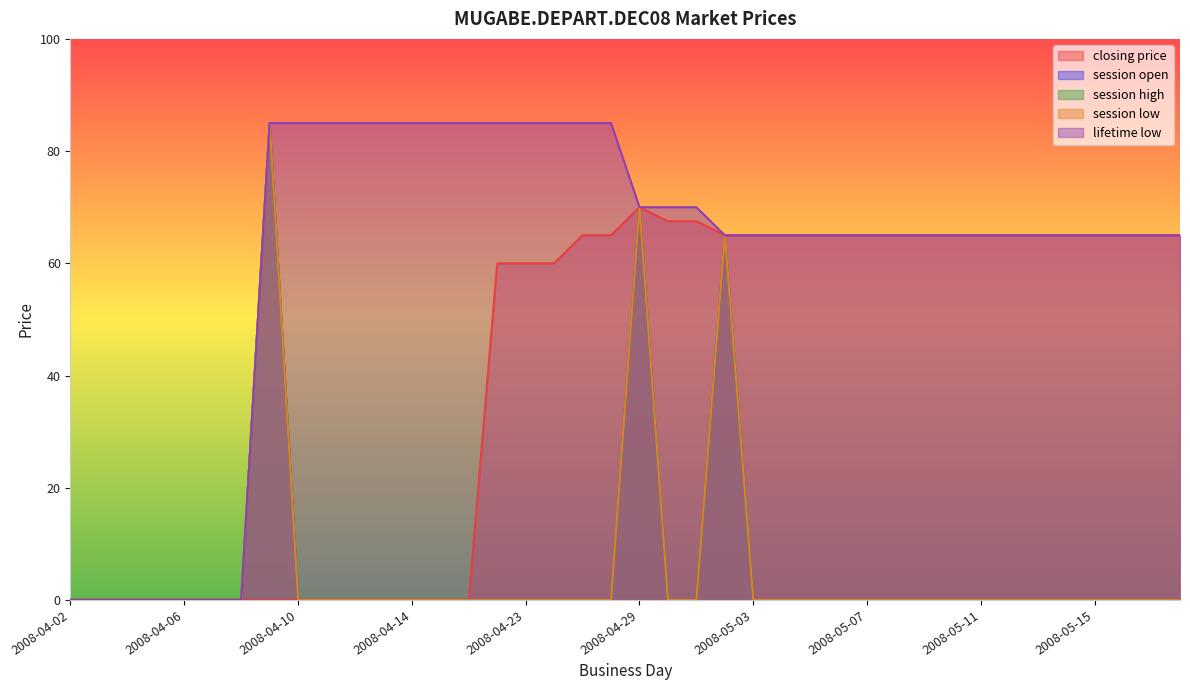

What is the label of the 37th point from the right?

2008-04-05